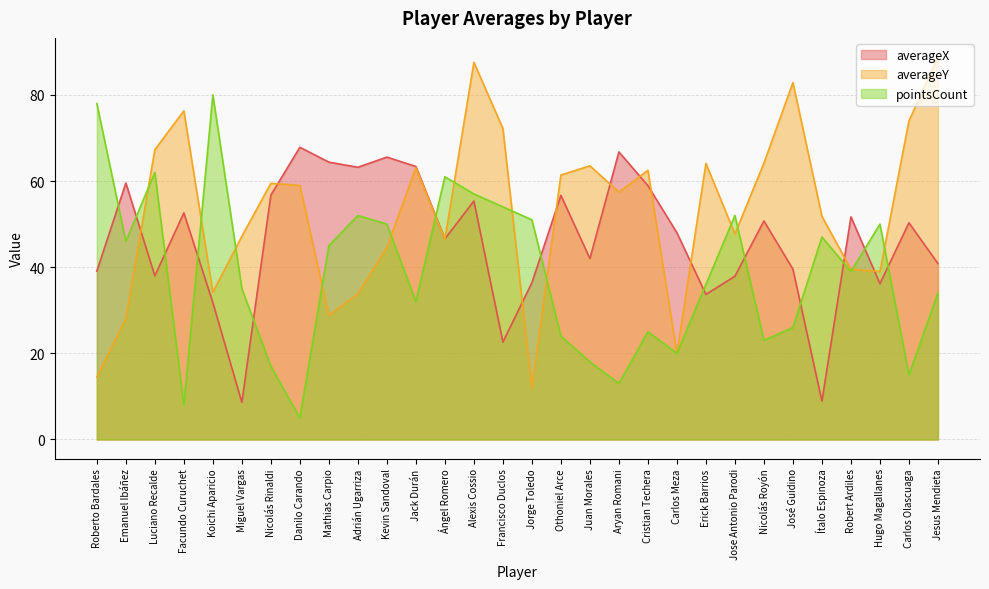

Rank the series at Miguel Vargas from highest to lowest value.

averageY, pointsCount, averageX